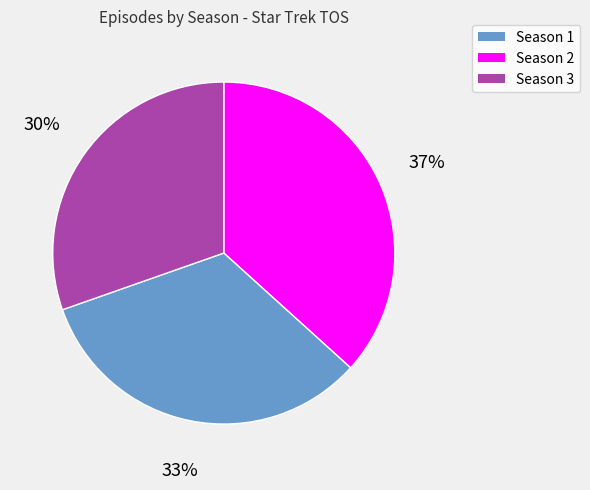

Between Season 1 and Season 2, which is larger?

Season 1